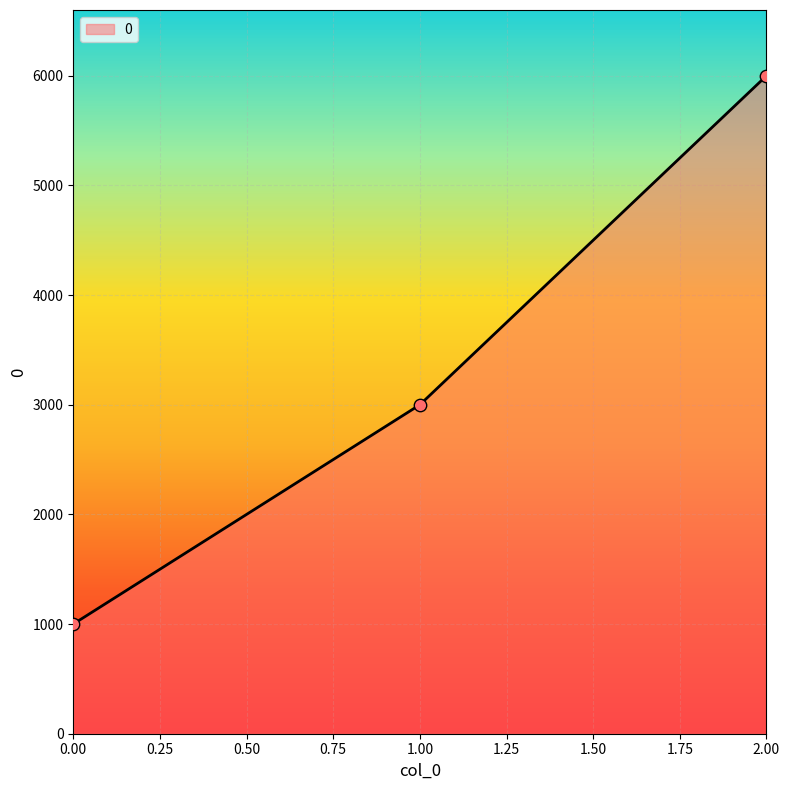

Between 0.00 and 2.00, which is larger?

2.00